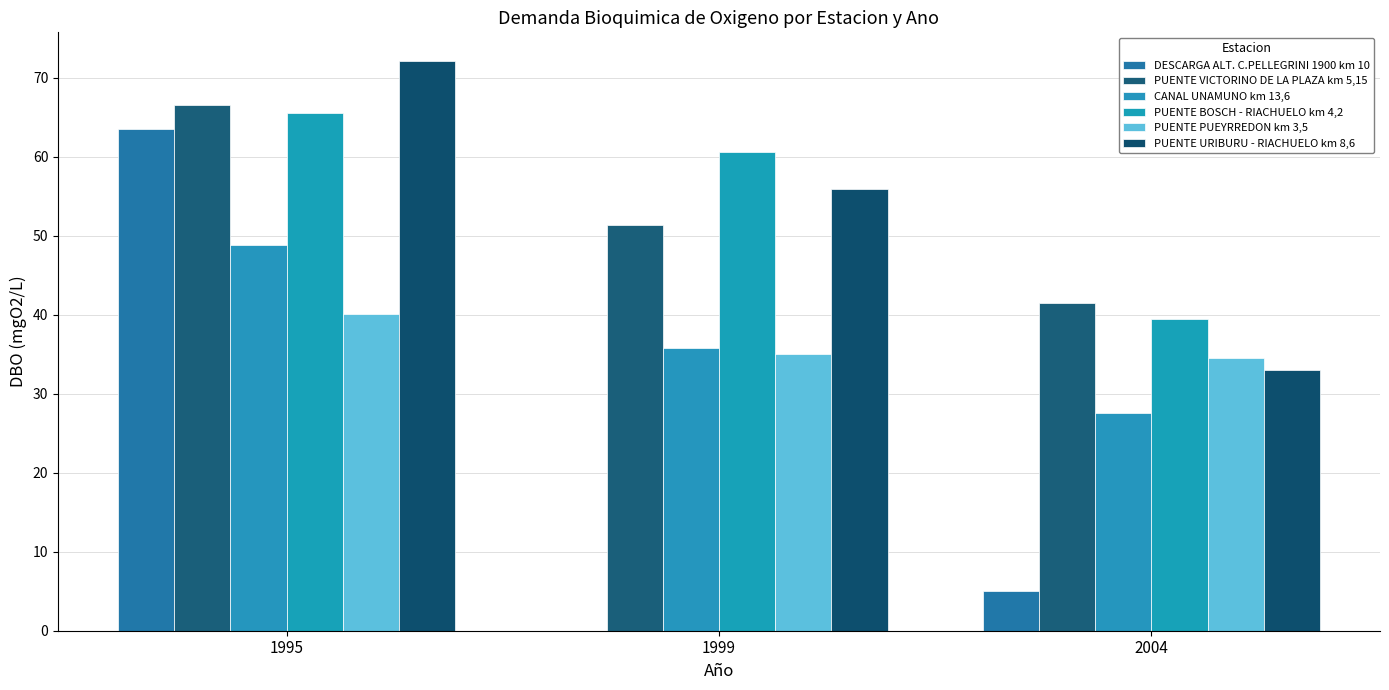

How many data points in CANAL UNAMUNO km 13,6 are above 35?

2